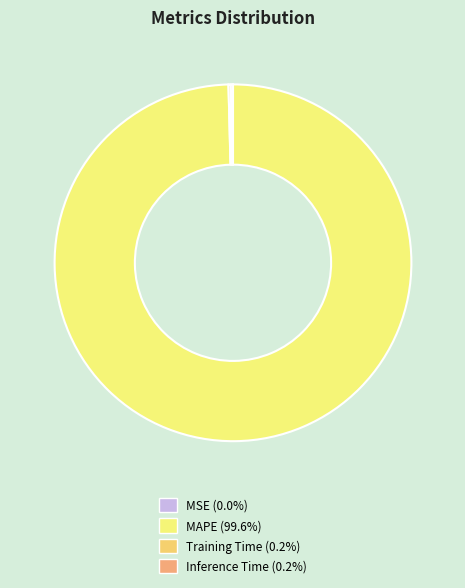

What is the smallest slice in the pie chart?

MSE